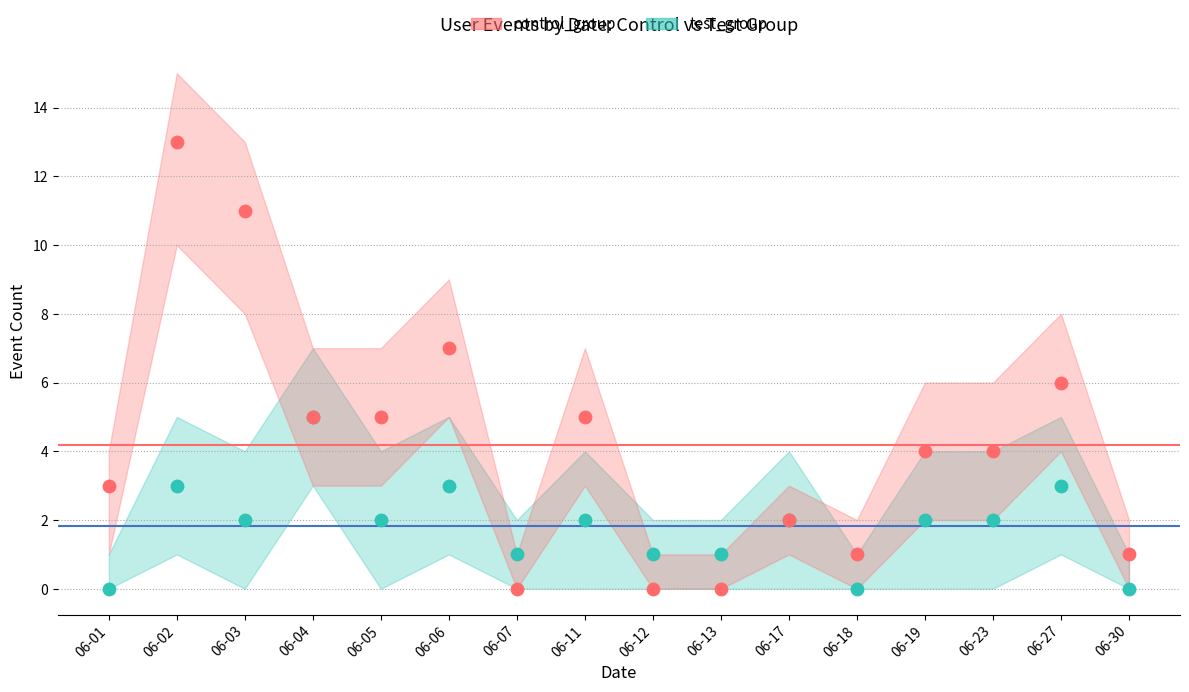

Which series has the largest Y range (max minus min)?

control_group